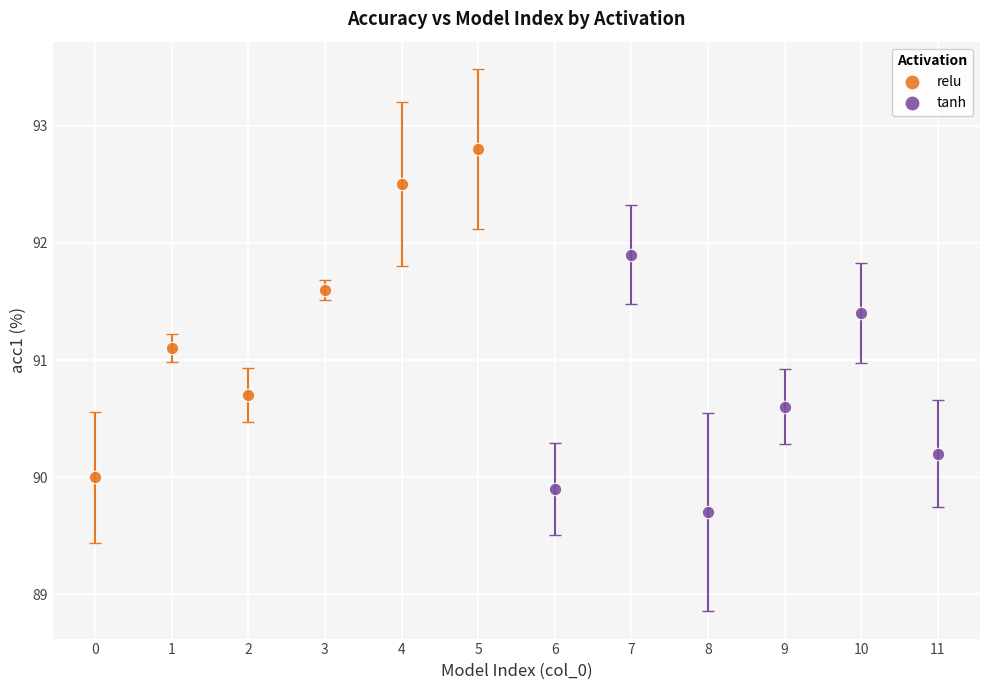

Which series reaches the minimum Y coordinate?

tanh